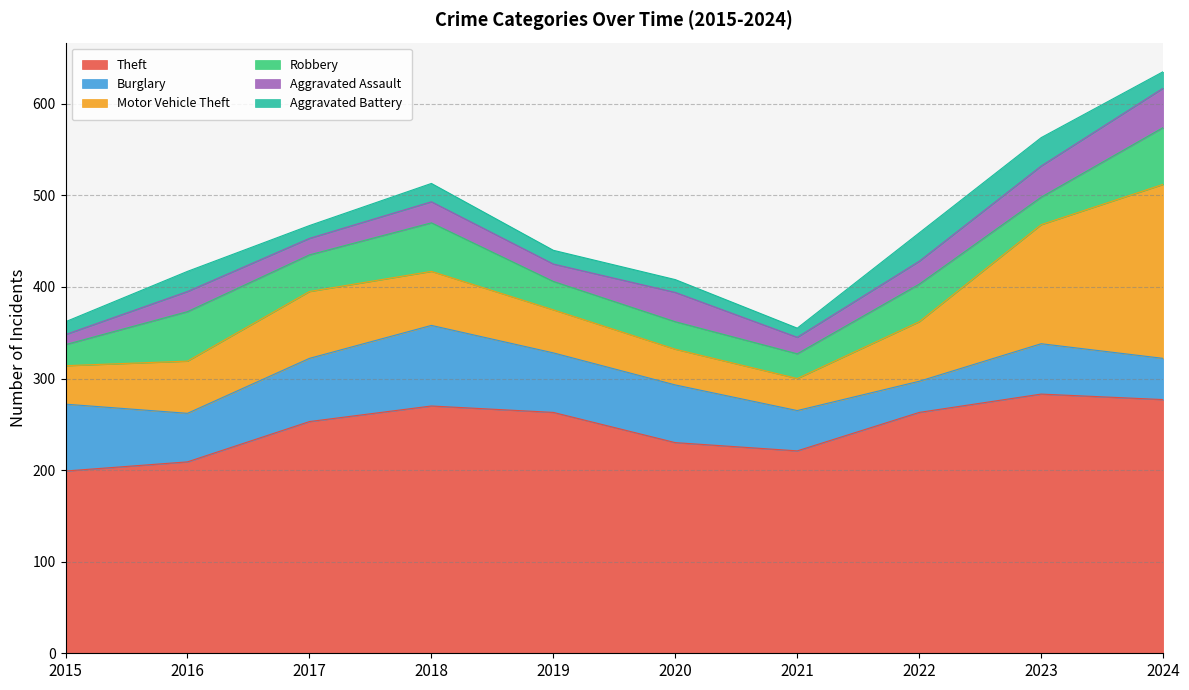

How many values in the Theft series are below 263?

5